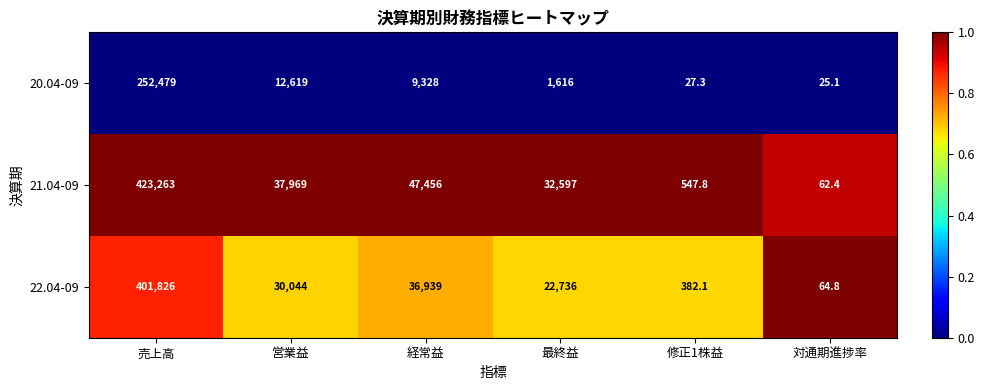

Reading left to right, extract all data points from this chart.

20.04-09: 252479.0	12619.0	9328.0	1616.0	27.3	25.1
21.04-09: 423263.0	37969.0	47456.0	32597.0	547.8	62.4
22.04-09: 401826.0	30044.0	36939.0	22736.0	382.1	64.8